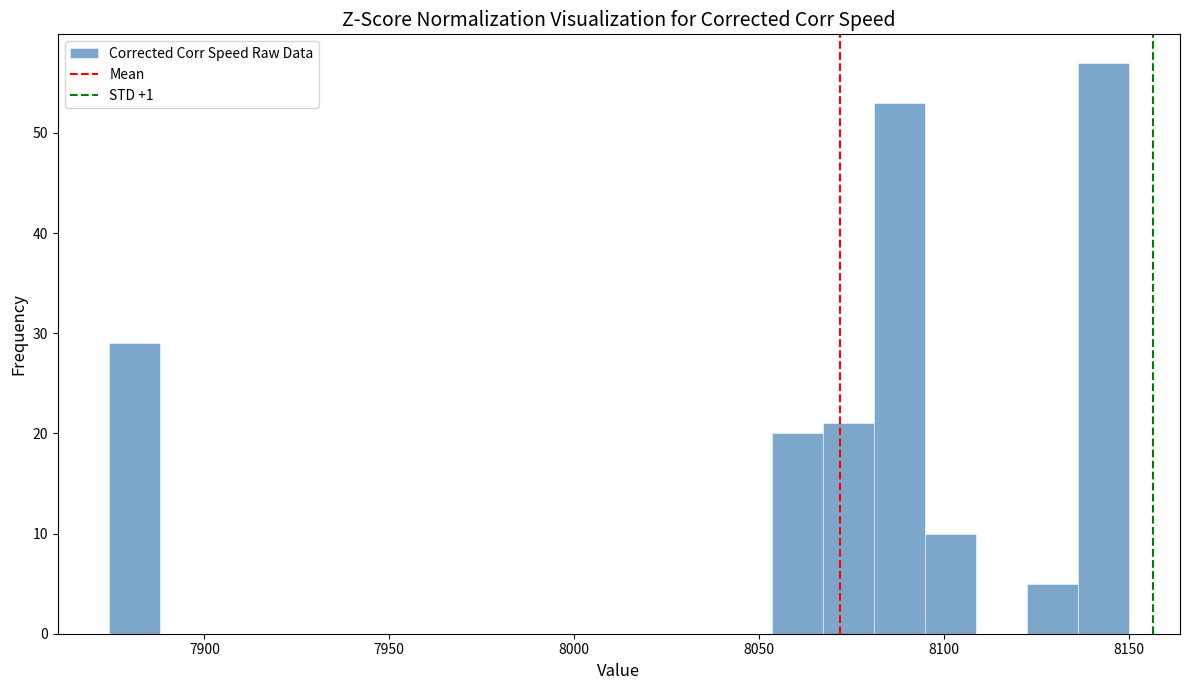

Around what value on the x-axis is the tallest bar? Give the approximate position of its centre, as read against the axis.

8145